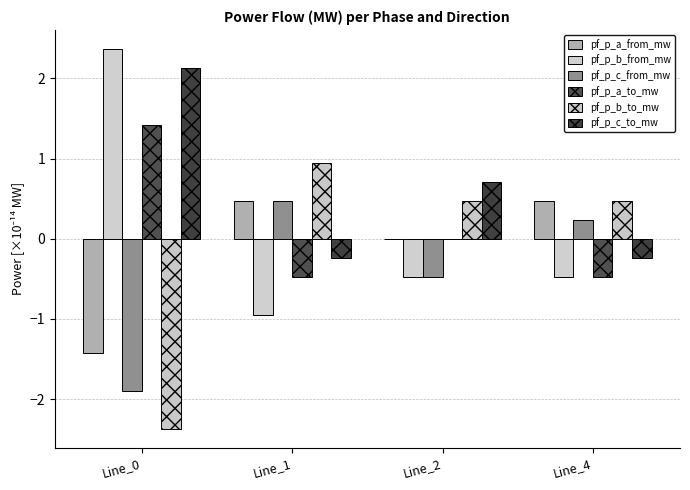

The value of pf_p_c_from_mw at Line_2 is -0.5. True or false?

True